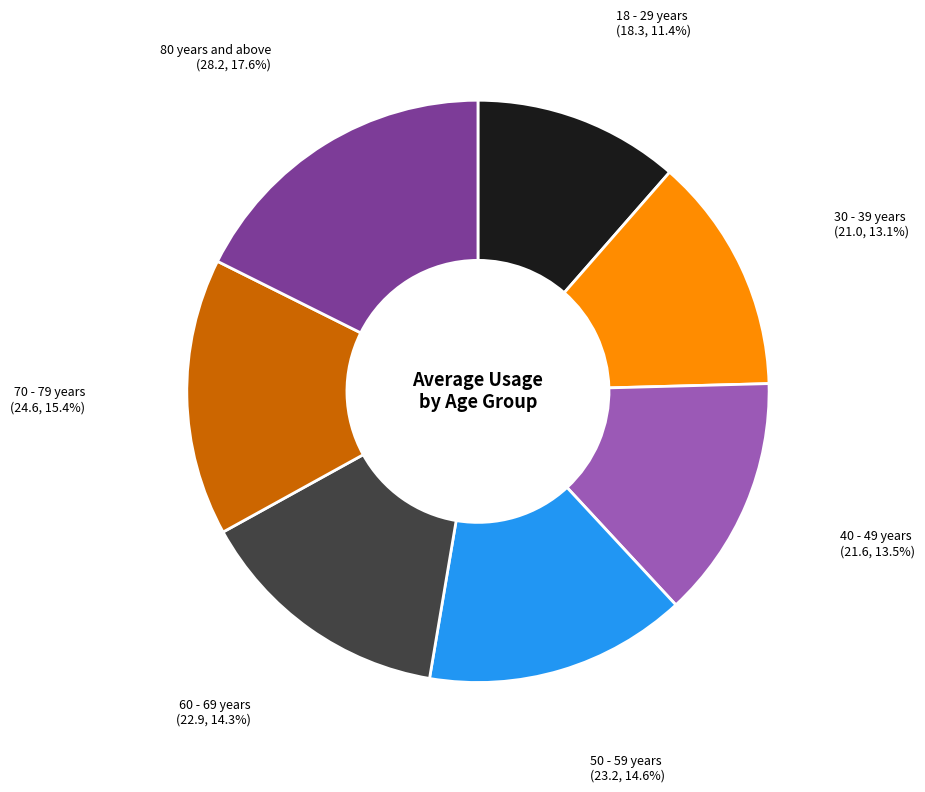

Does any single category account for the majority?

No